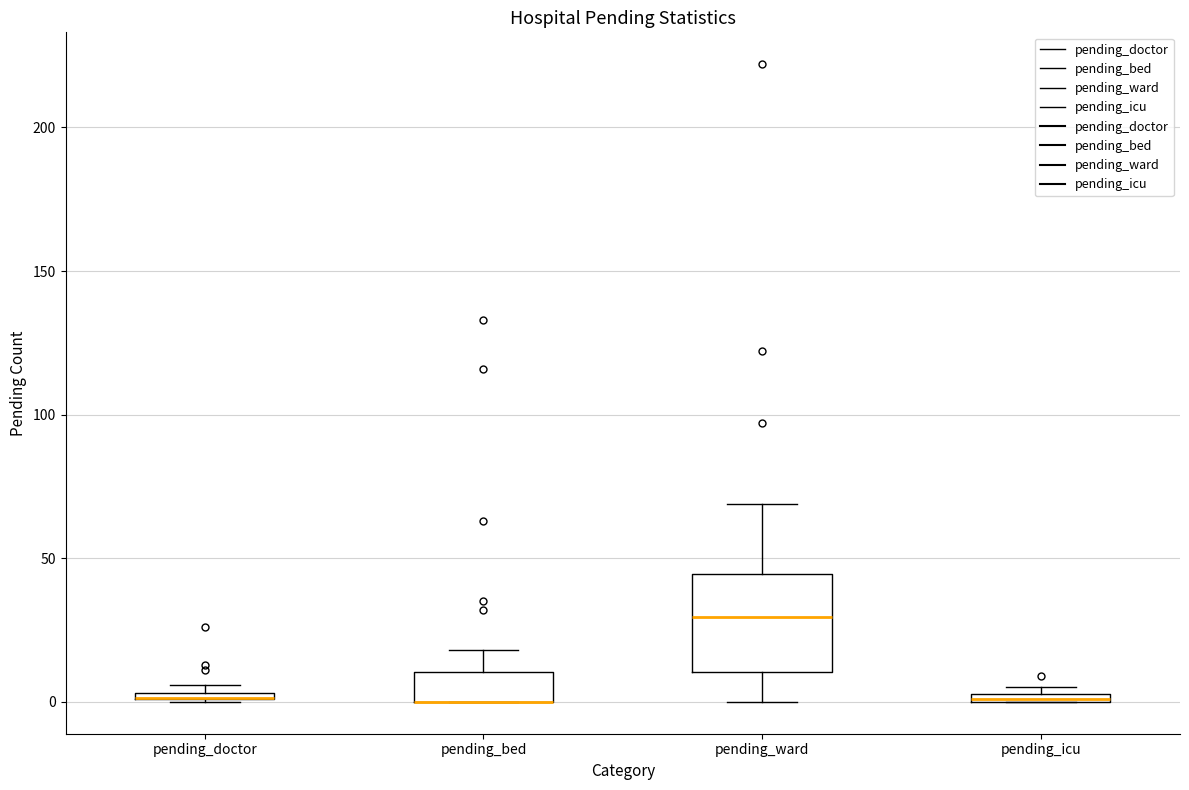

Which box is the tallest, from its lower edge to its upper edge?

pending_ward